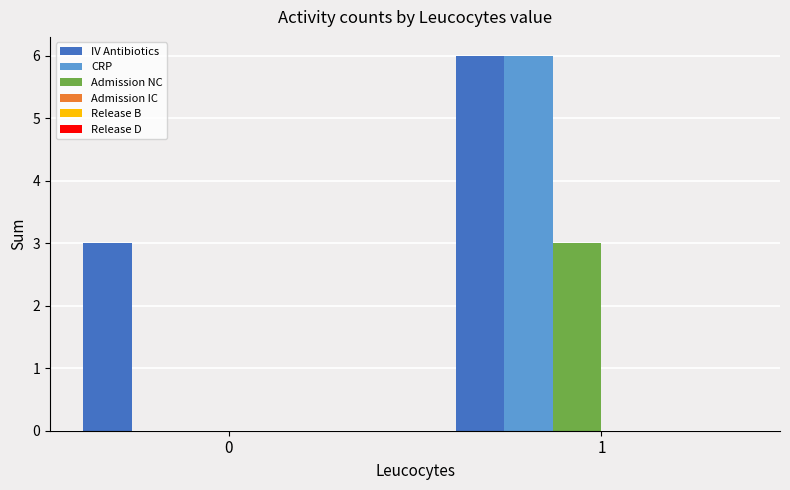

Is the value of IV Antibiotics at 0 greater than the value of CRP at 0?

Yes